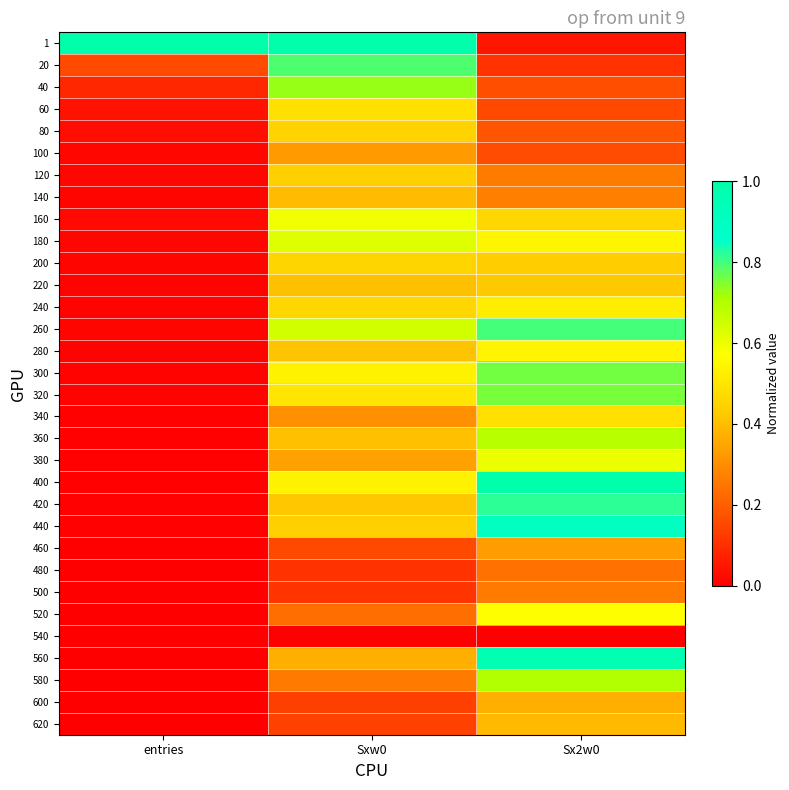

How many series are shown in this chart?

32